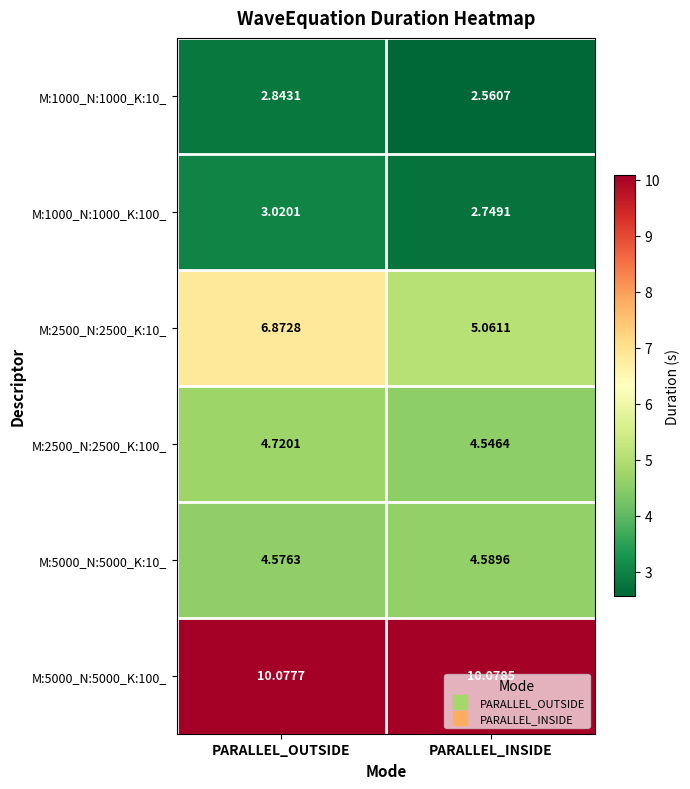

Is the value of M:5000_N:5000_K:100_ at PARALLEL_OUTSIDE greater than the value of M:1000_N:1000_K:100_ at PARALLEL_INSIDE?

Yes